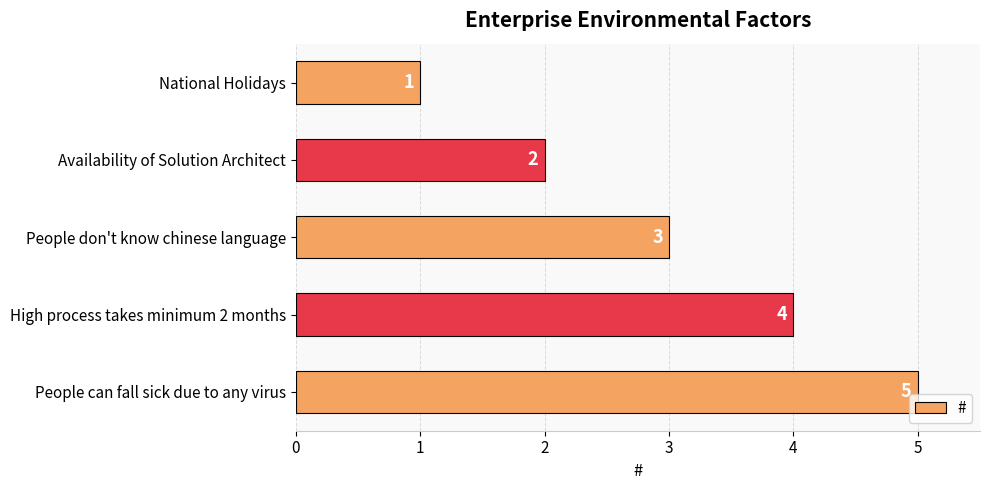

What is the ratio of the value at High process takes minimum 2 months to the value at Availability of Solution Architect?

2.0